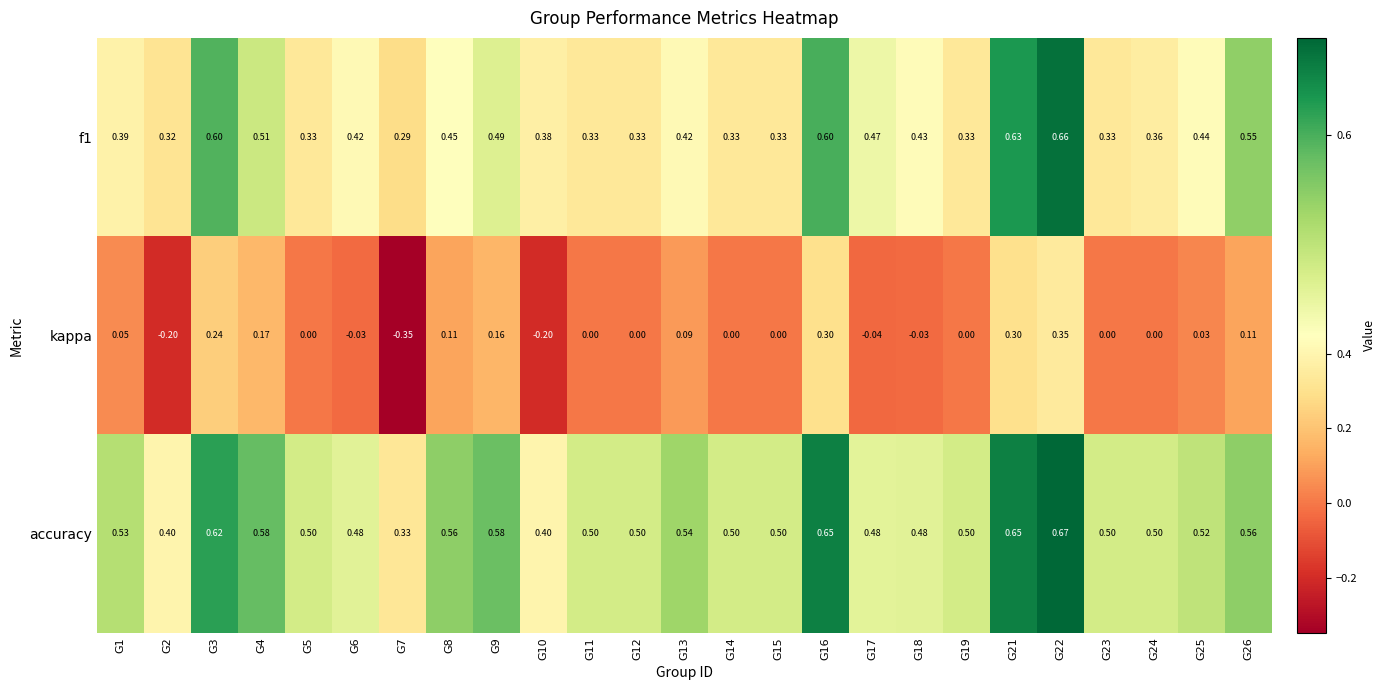

Which series has the largest total across all categories?

accuracy